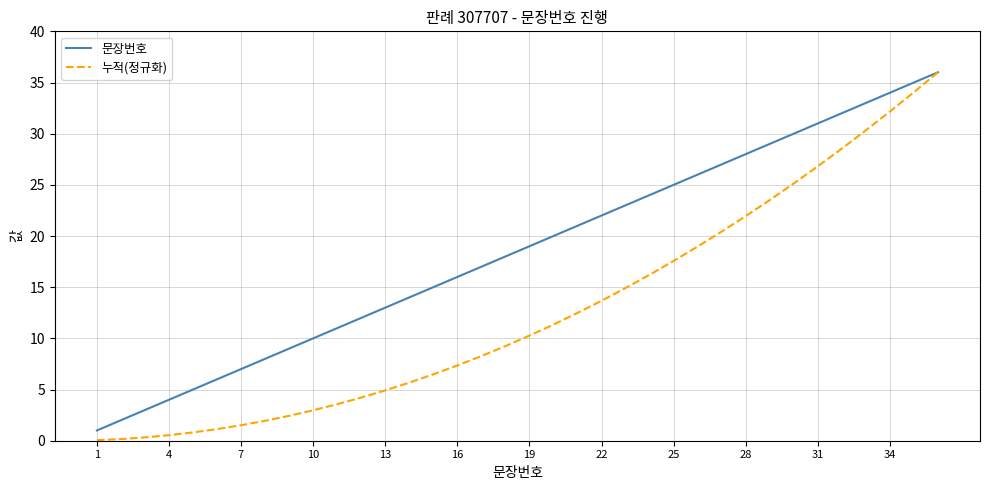

What is the highest value of the 누적(정규화) series?

36.0